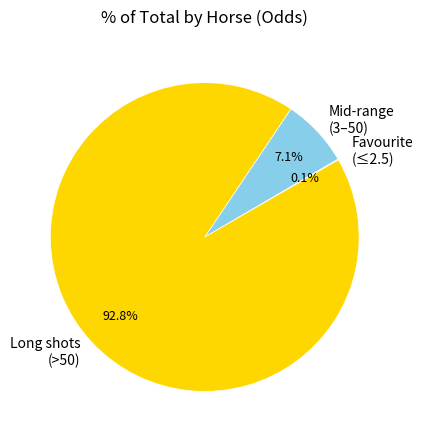

What portion of the pie excludes Long shots (>50)?

7.2%